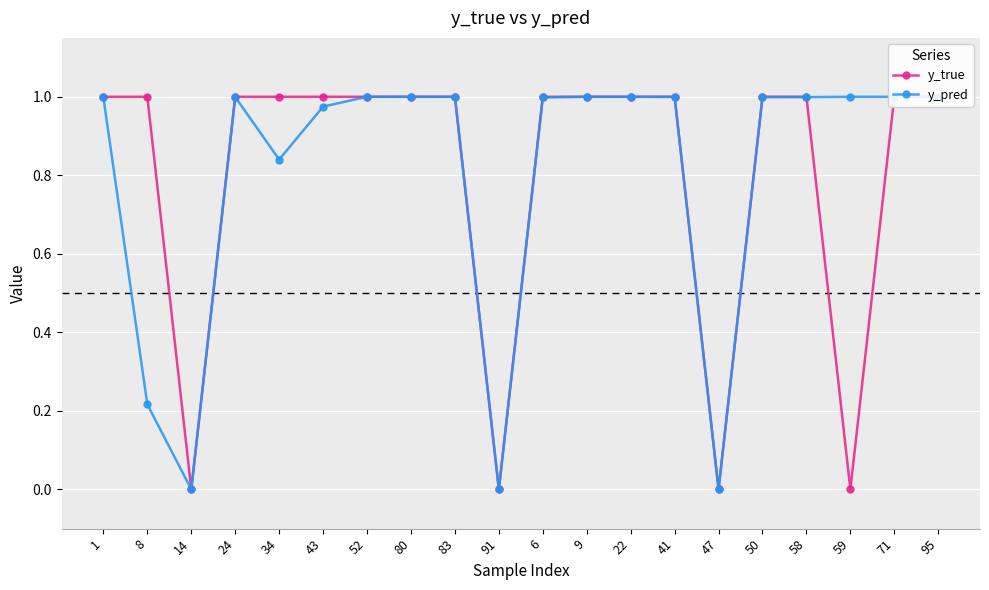

What is the value of the y_true point at the 6th from the left?

1.0